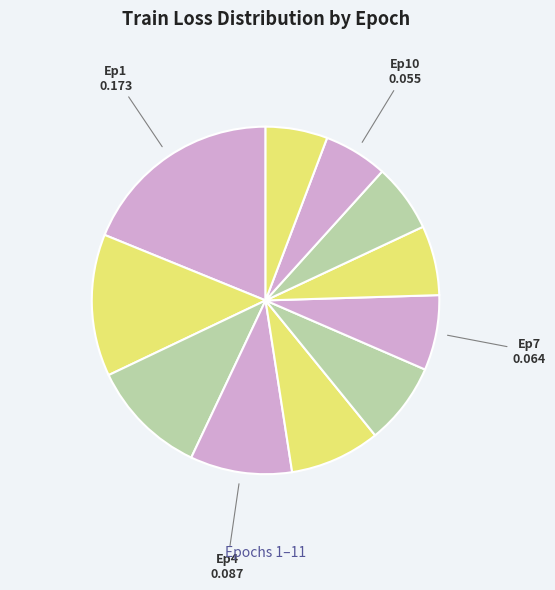

To the nearest percent, what is the average slice percentage?

9%